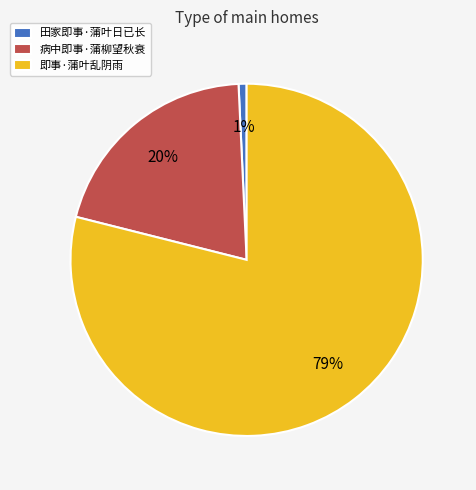

To the nearest percent, what is the combined percentage of 病中即事·蒲柳望秋衰 and 即事·蒲叶乱阴雨?

99%